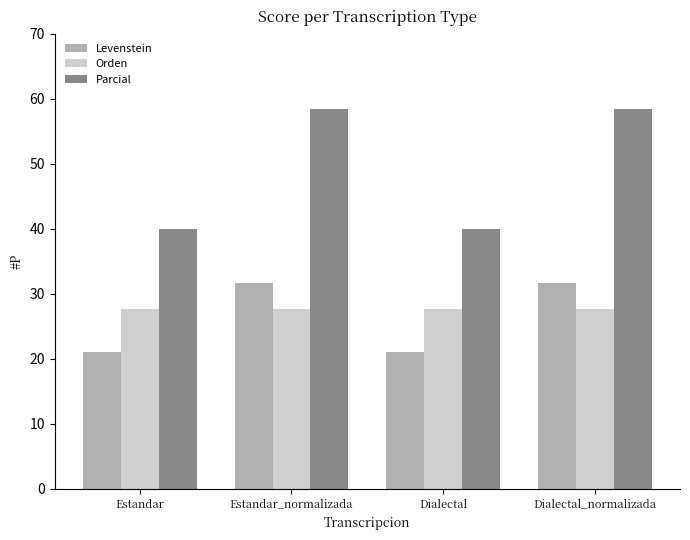

What is the lowest value of the Orden series?

27.6